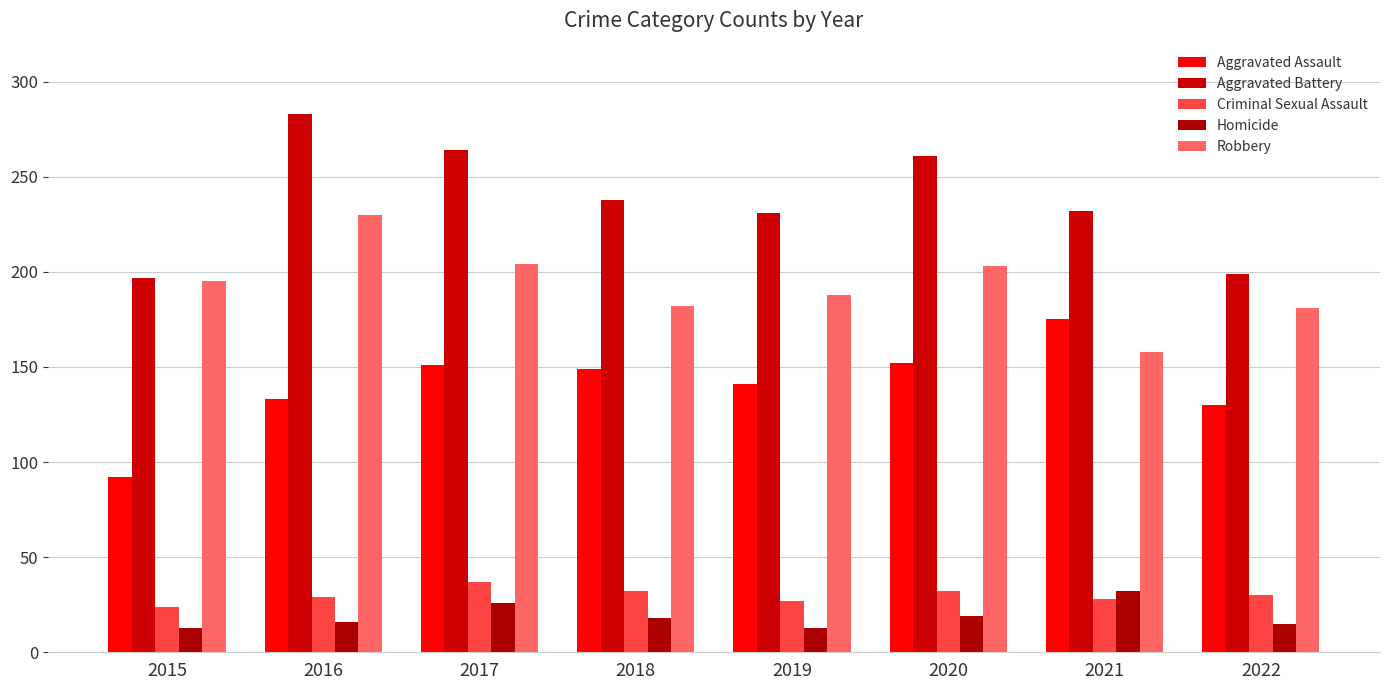

Where does the Aggravated Battery series first go above 238?

2016